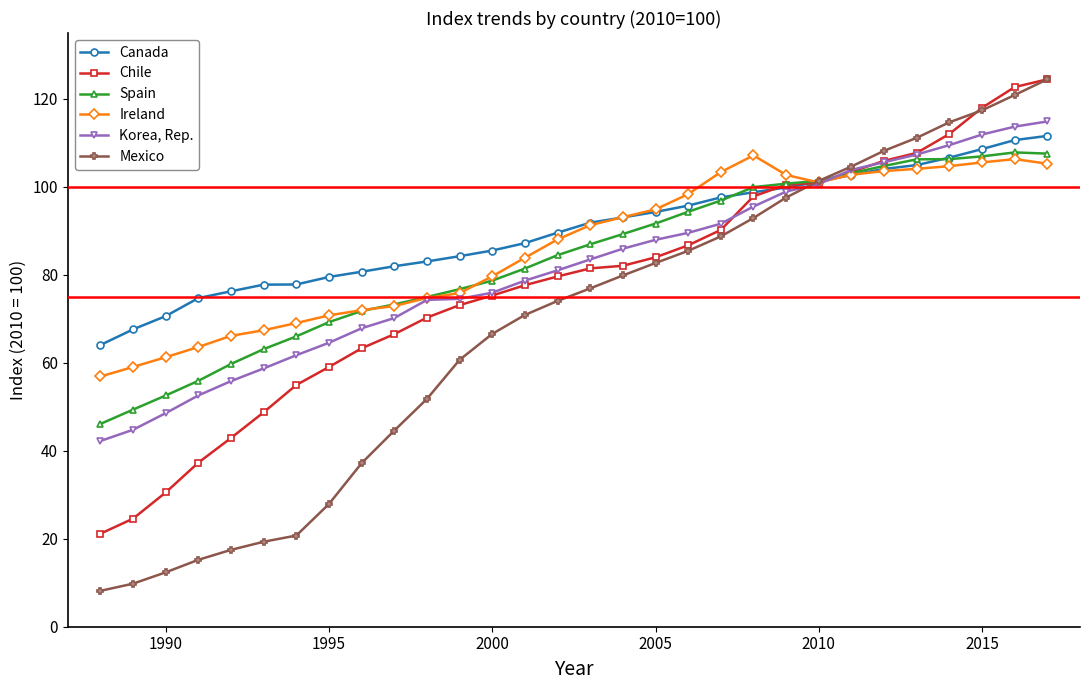

Rank the series by their maximum value, from lowest to highest.

Ireland, Spain, Canada, Korea, Rep., Chile, Mexico